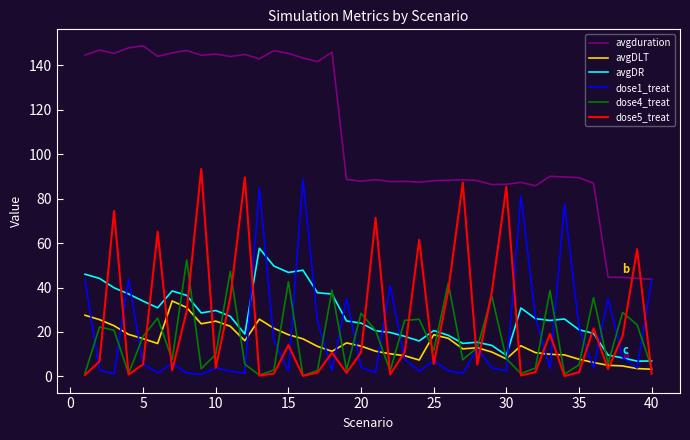

Which series has the largest total across all categories?

avgduration